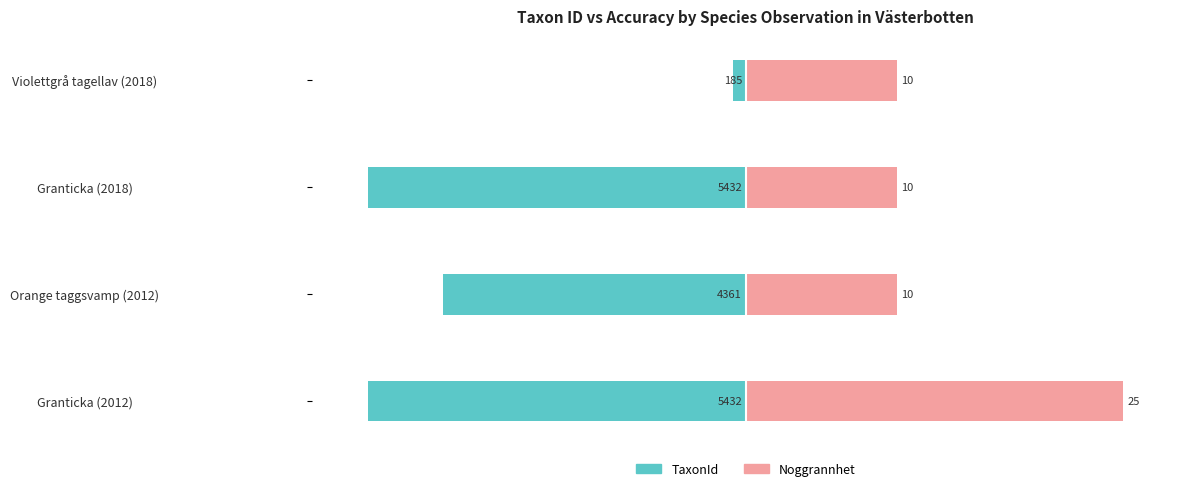

Count the number of categories in the chart.

4